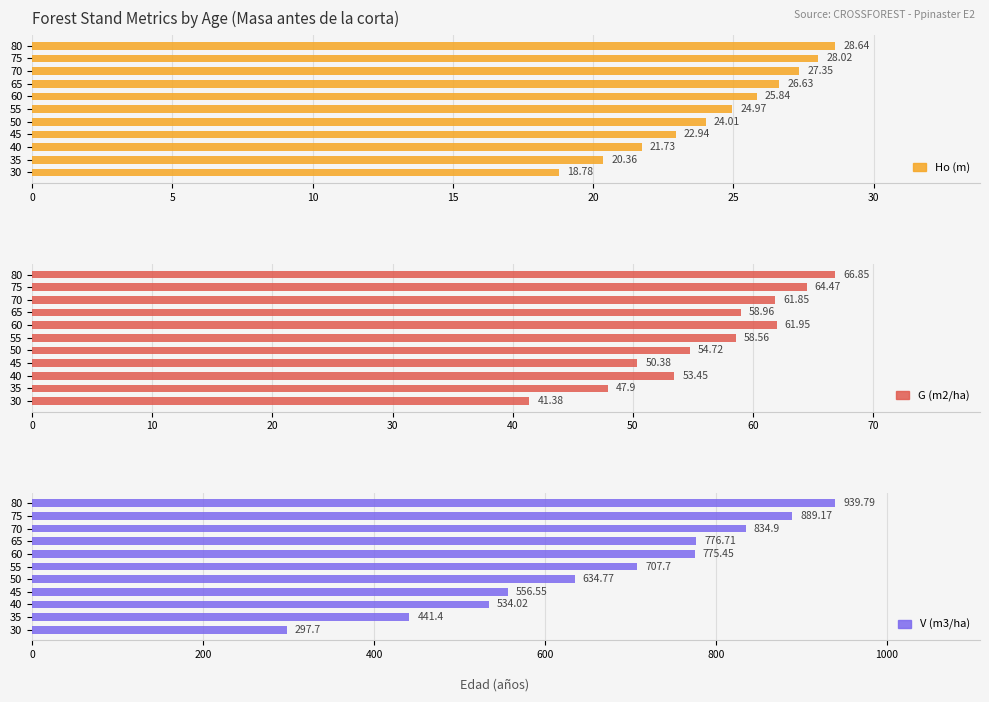

Reading left to right, what are all the values shown in this chart?

Ho (m): 18.8	20.4	21.7	22.9	24.0	25.0	25.8	26.6	27.4	28.0	28.6
G (m2/ha): 41.4	47.9	53.5	50.4	54.7	58.6	62.0	59.0	61.9	64.5	66.8
V (m3/ha): 297.7	441.4	534.0	556.5	634.8	707.7	775.5	776.7	834.9	889.2	939.8